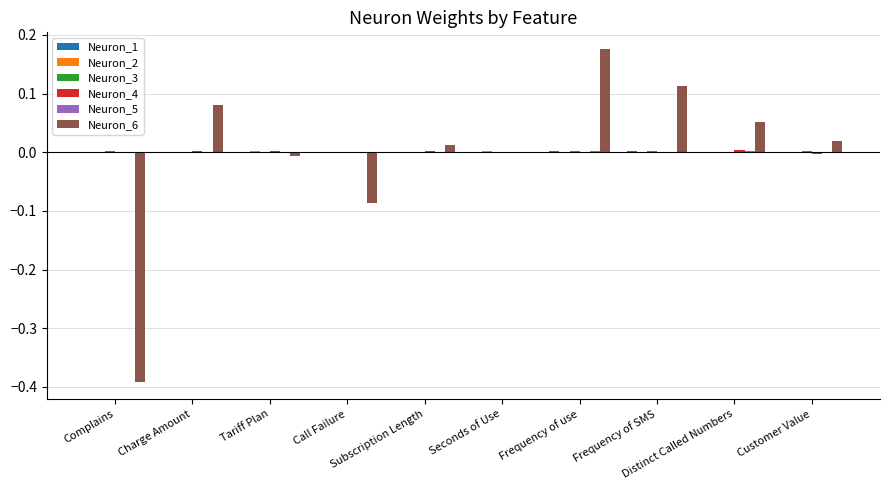

The value of Neuron_5 at Charge Amount is 0.0. True or false?

True